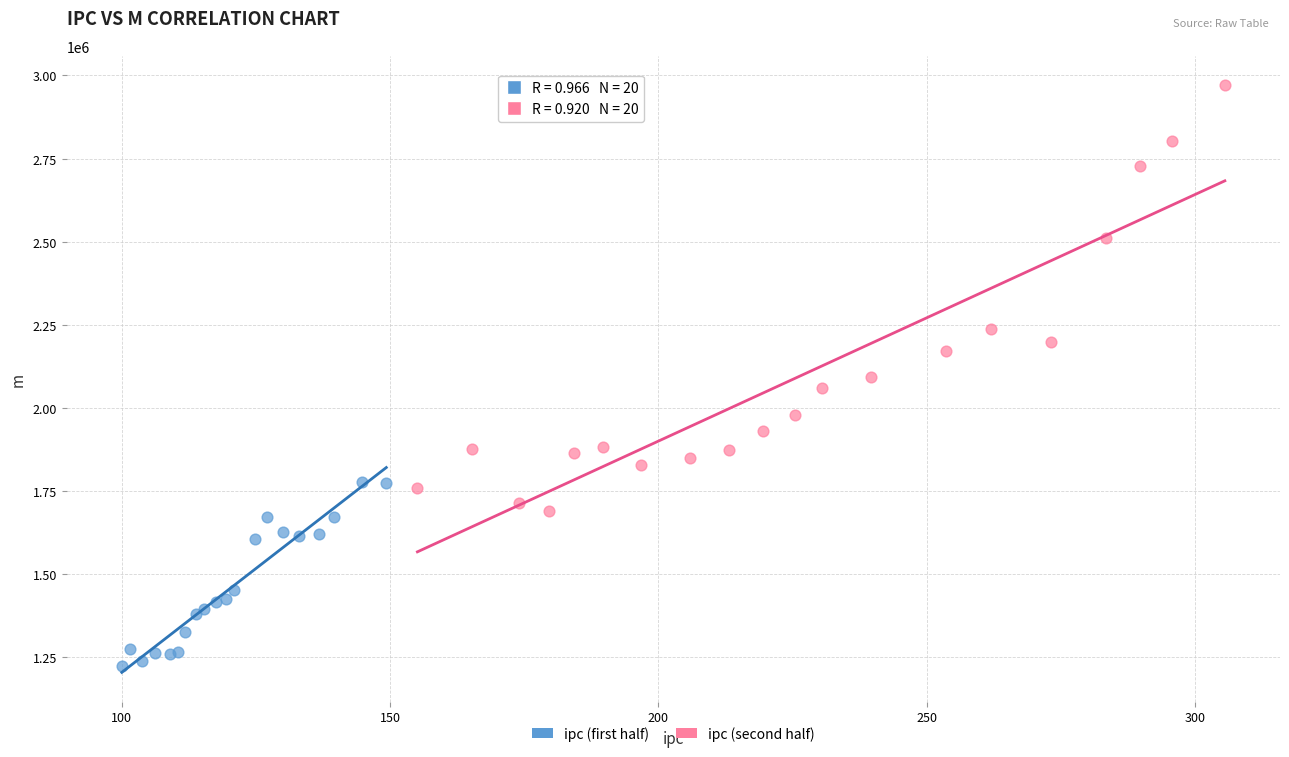

Which series contains the highest Y value?

ipc (second half)